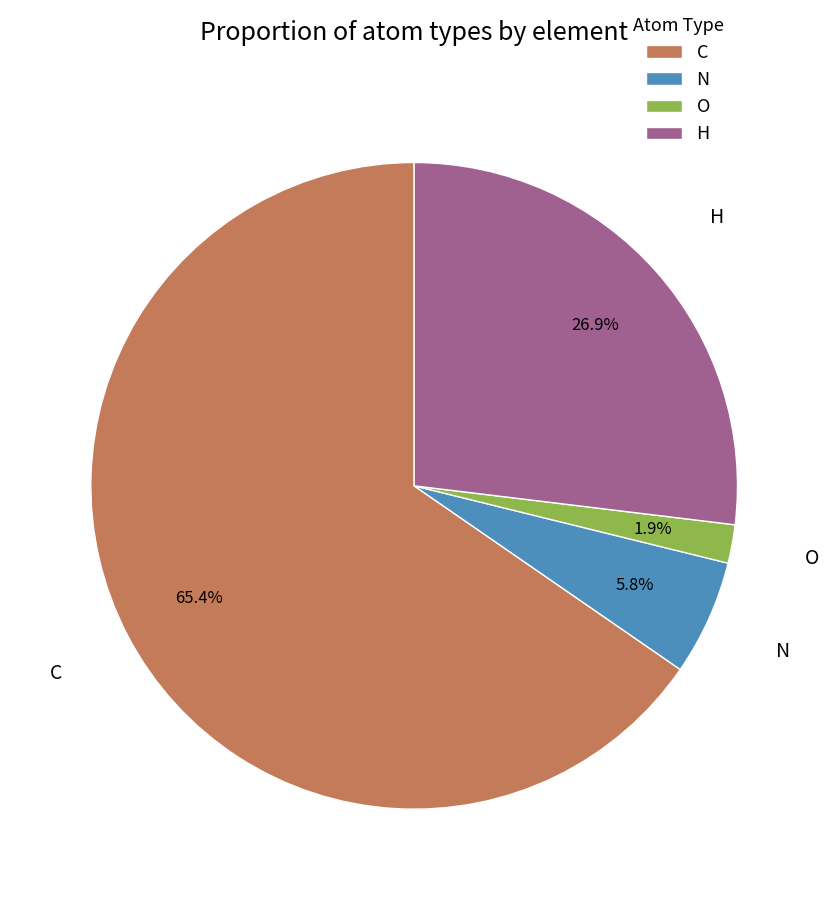

Is there a majority slice in this chart?

Yes